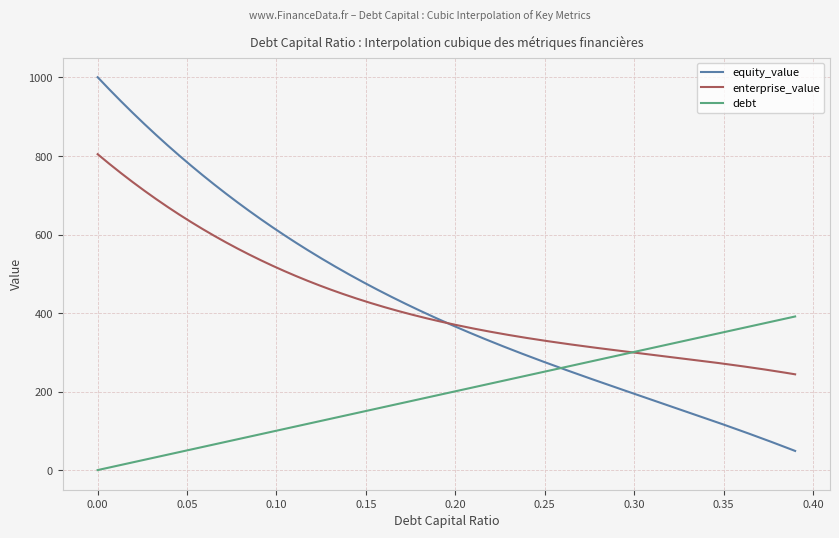

What is the difference between the second highest and minimum values in the debt series?

389.9